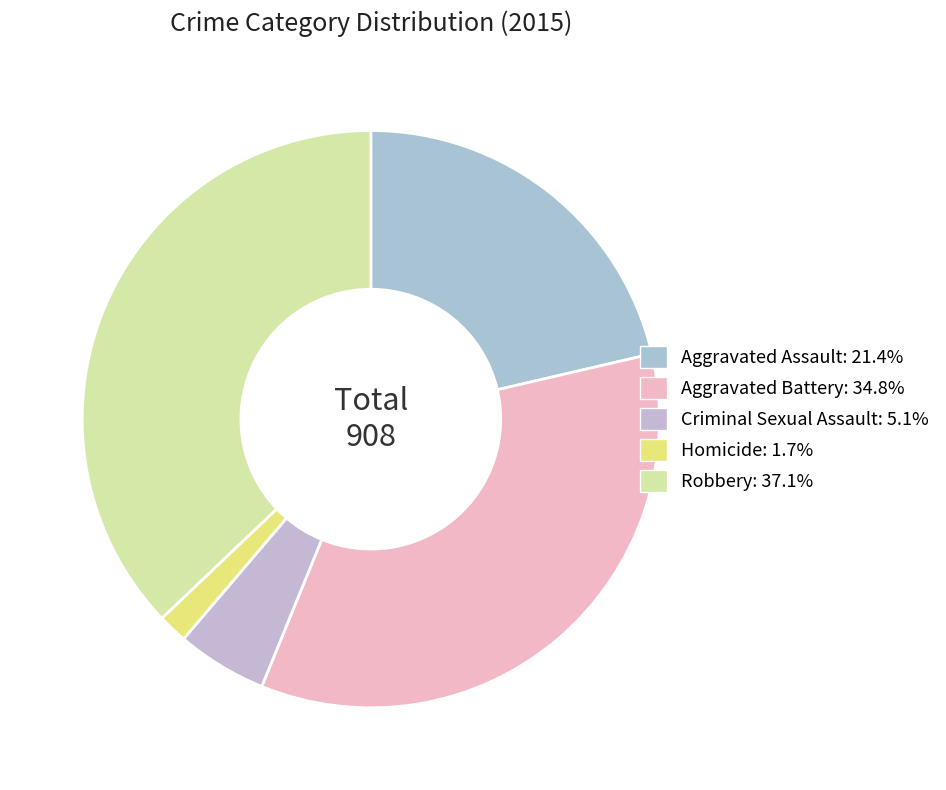

How many segments does this pie chart have?

5